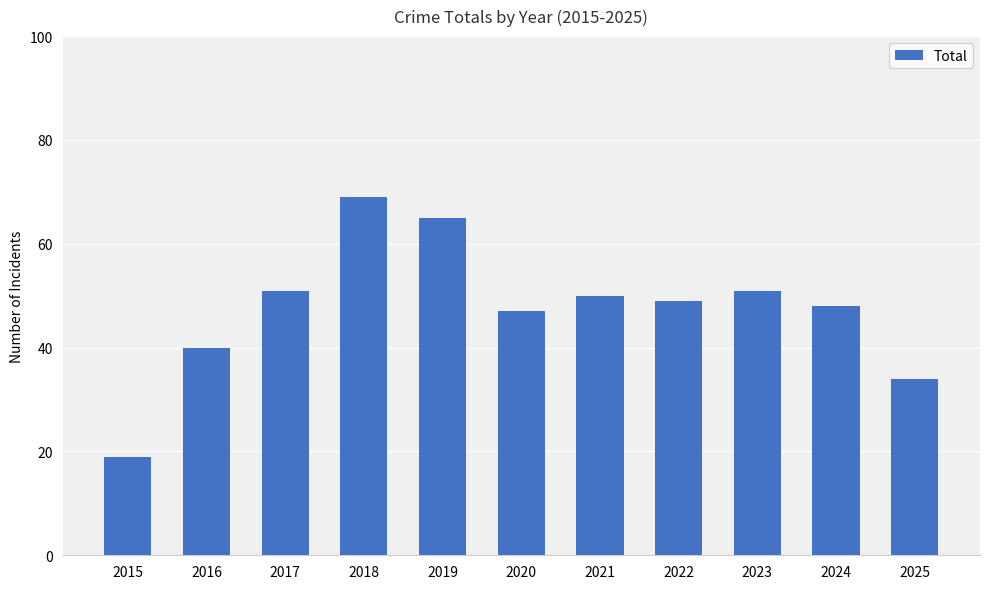

What is the value of the 9th bar from the left?

51